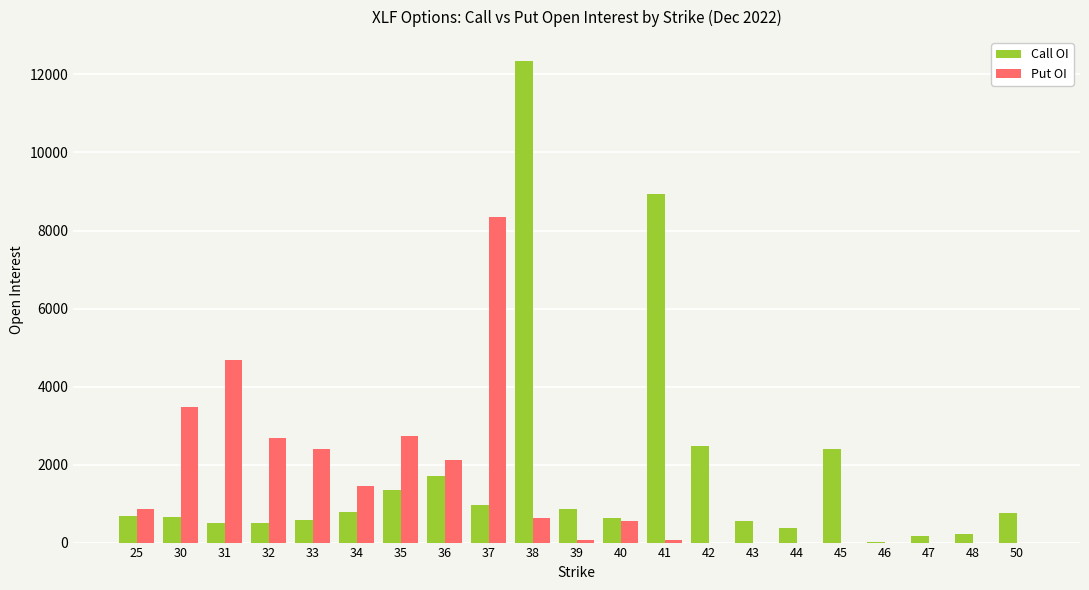

Which series changed the most between 31 and 42?

Put OI